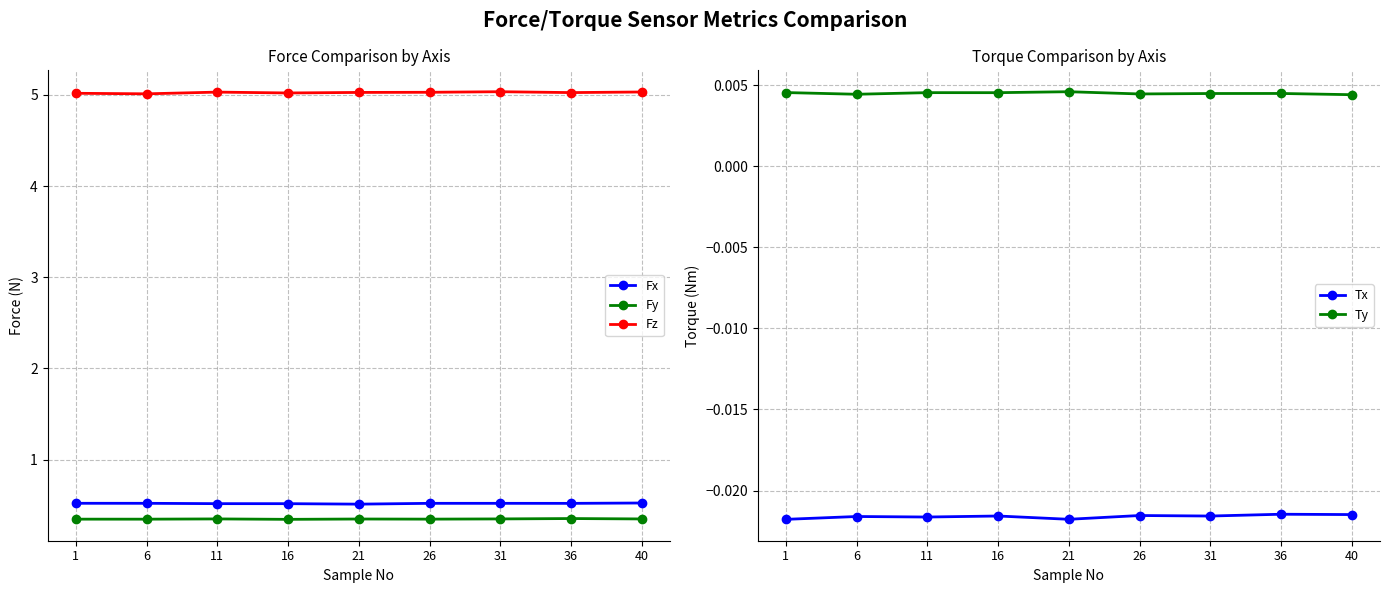

How many Fx values are between 0 and 1?

9